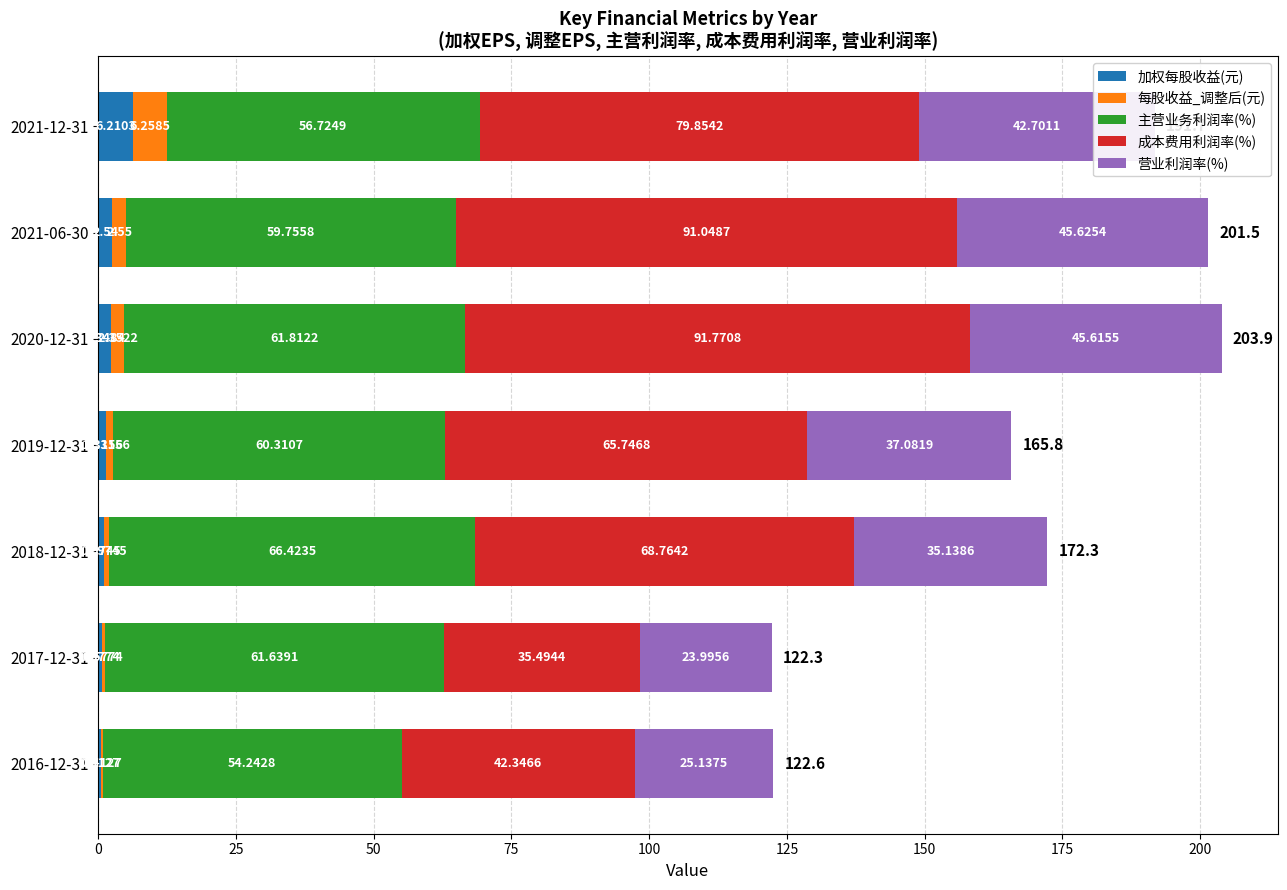

What is the total value across all series at 2021-06-30?

201.5